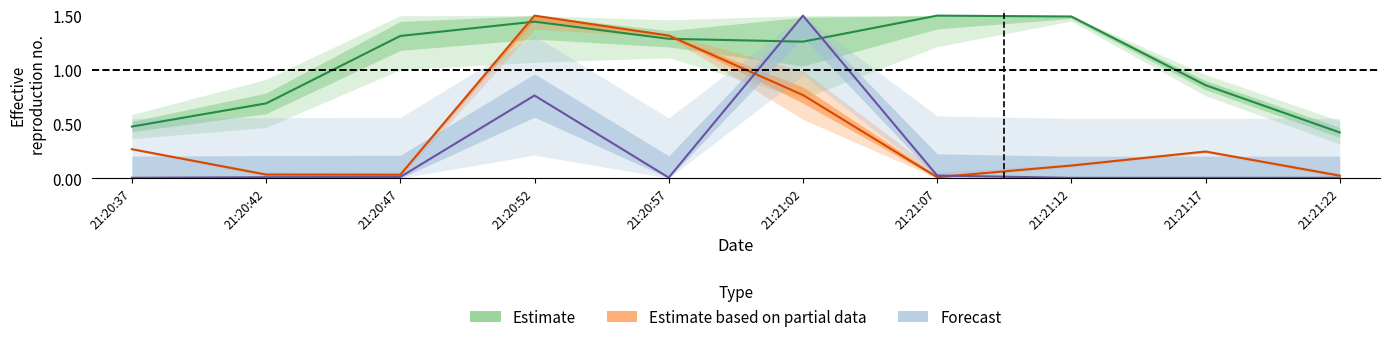

At which category is the sum across all series the highest?

21:20:52